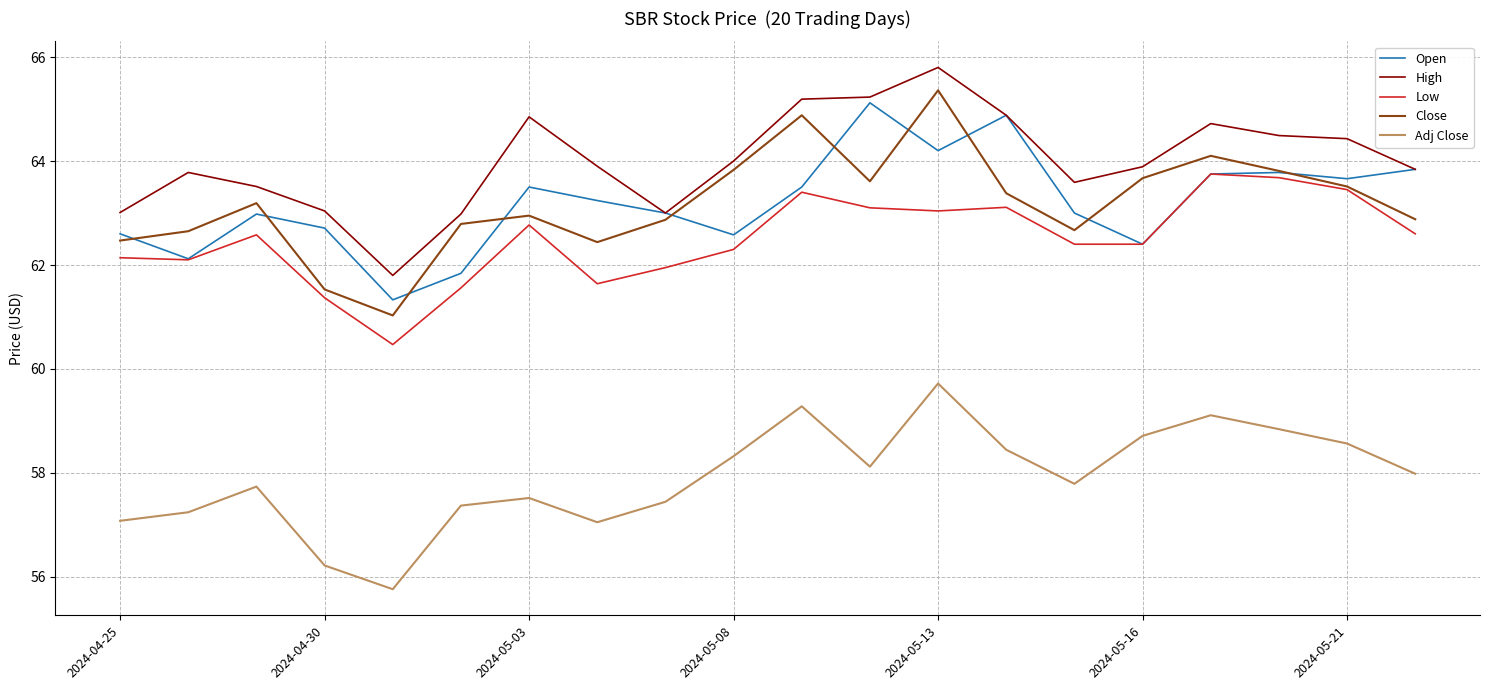

What is the maximum value shown in the chart?

65.8